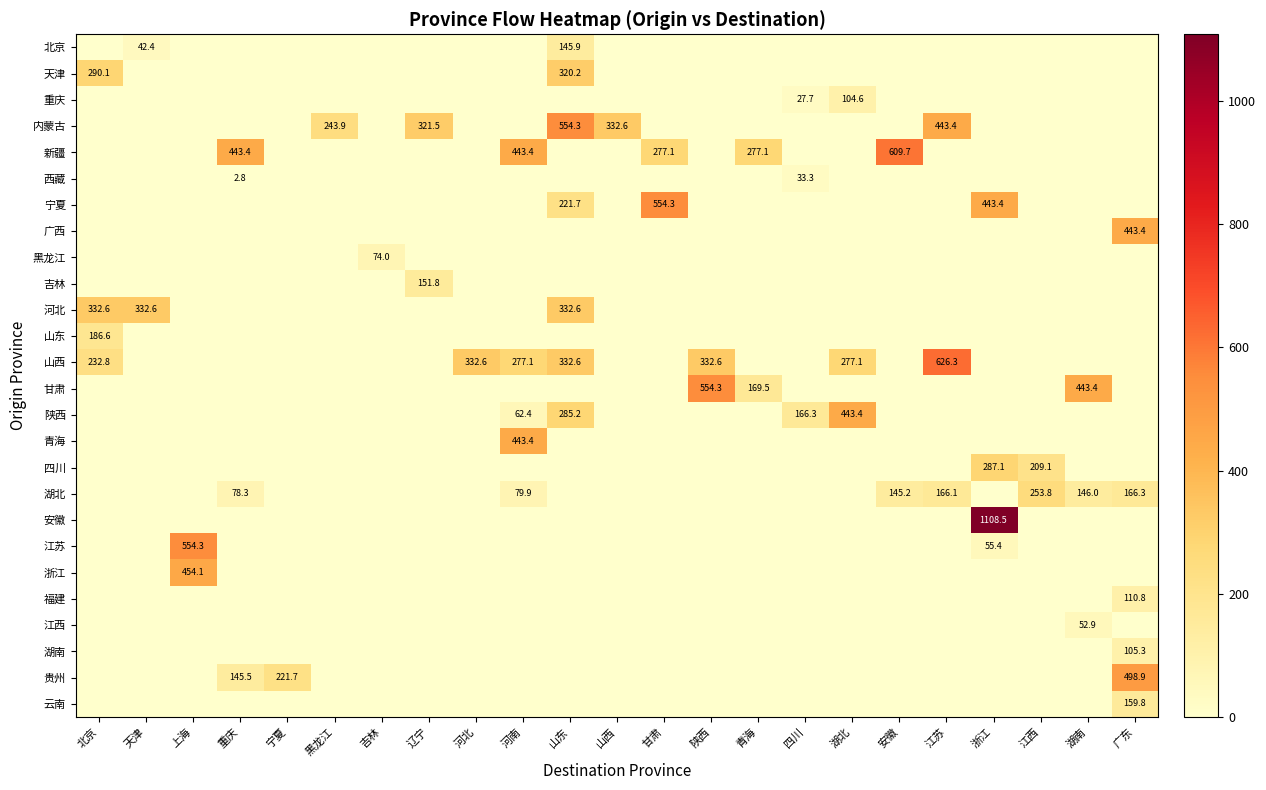

True or false: 山西 has a value of 332.6 at 陕西.

True